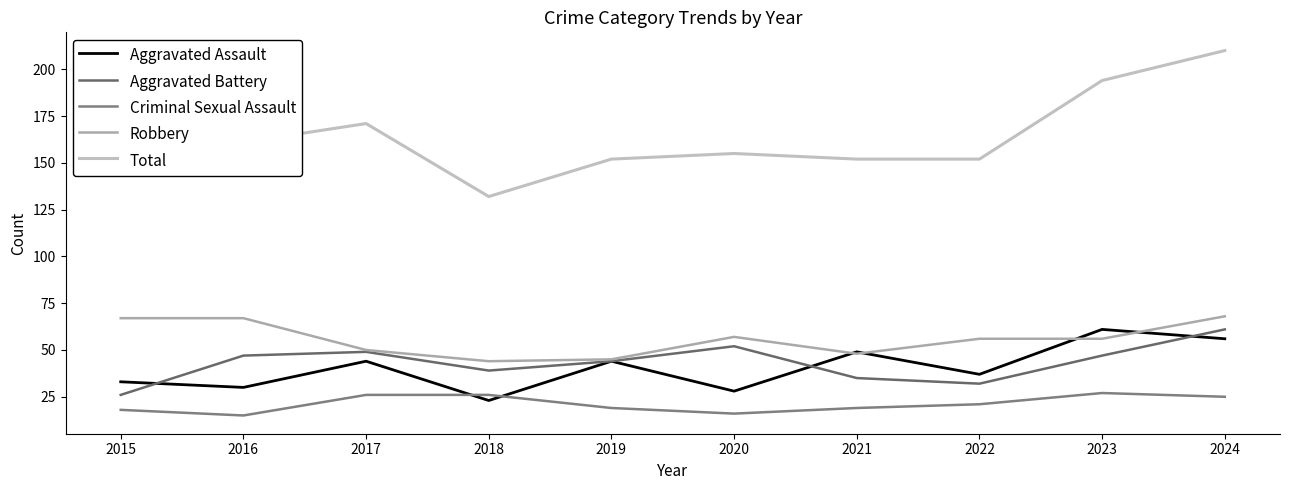

The value of Total at 2018 is 132. True or false?

True